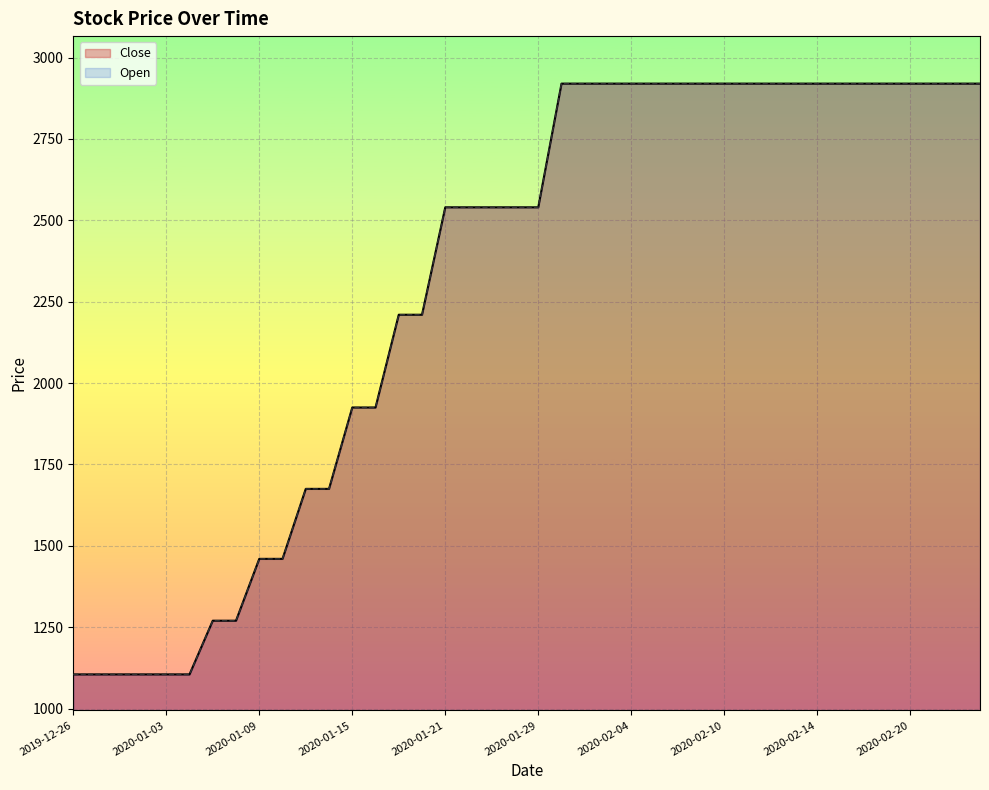

How many values in the Open series exceed 2540?

19